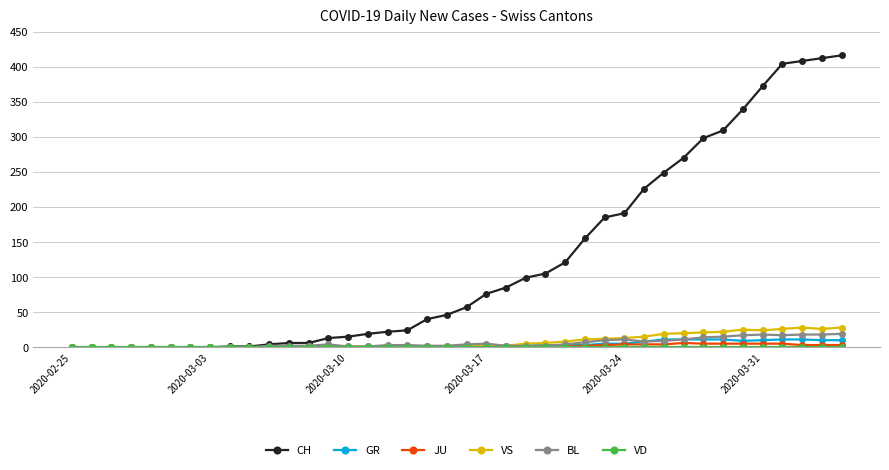

Which series has the widest spread of values?

CH